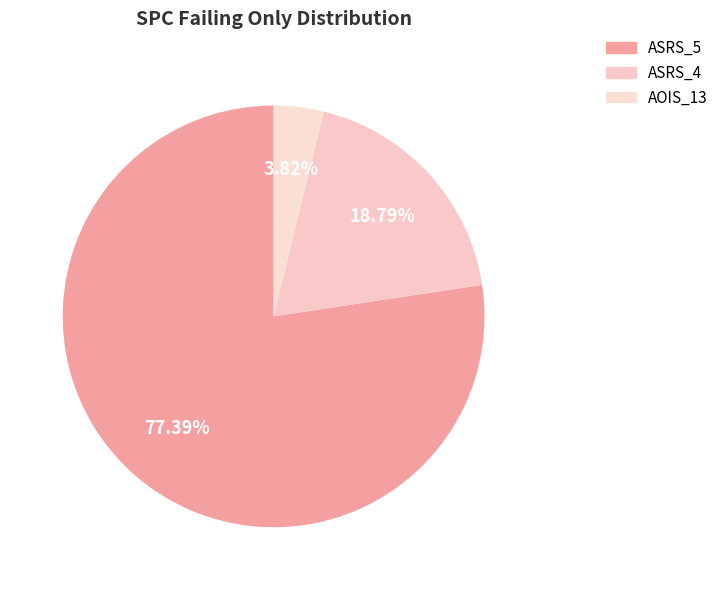

How many slices are in this pie chart?

3